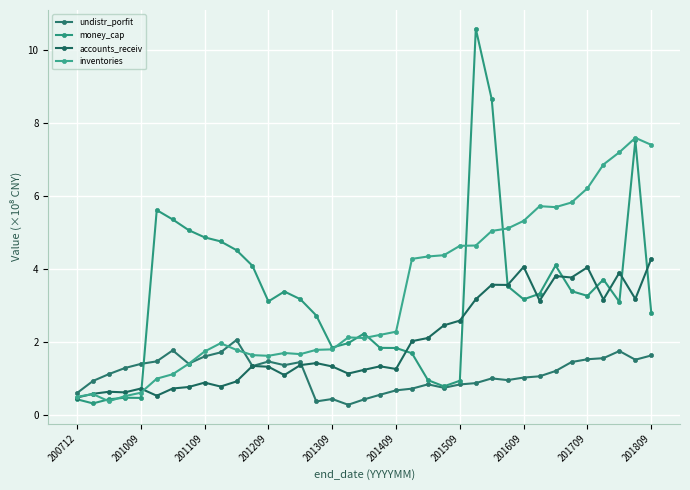

What is the average value of the undistr_porfit series?

1.1